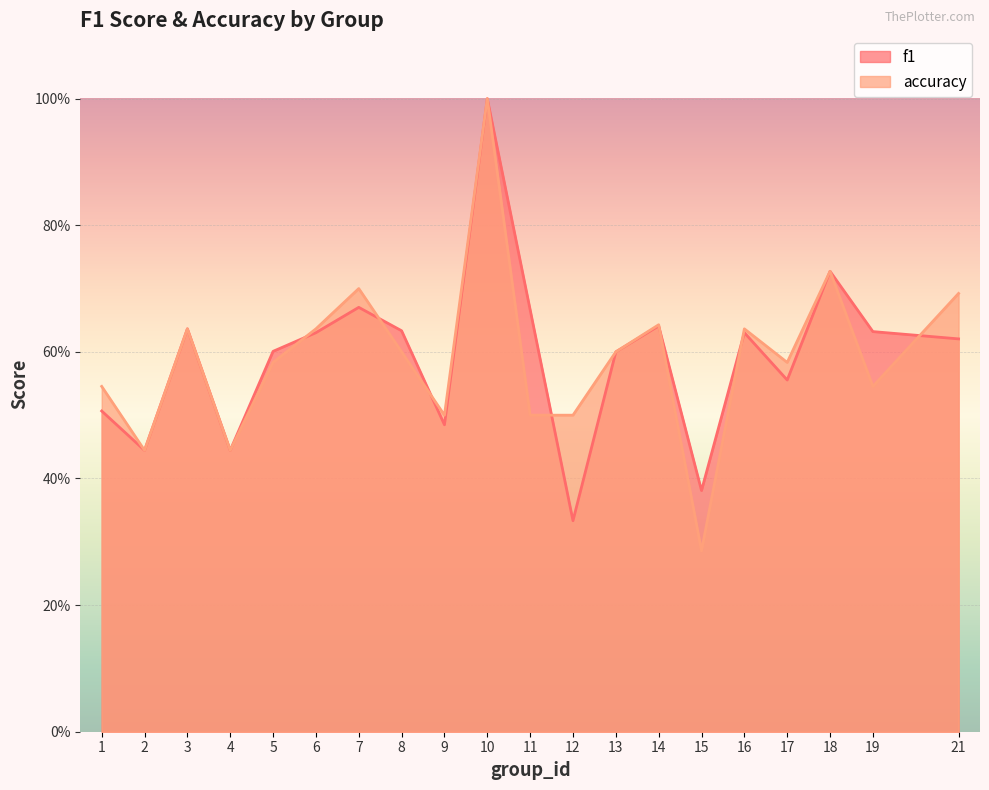

Rank the categories by f1 value from lowest to highest.

12, 15, 2, 4, 9, 1, 17, 13, 5, 21, 6, 16, 19, 8, 3, 14, 11, 7, 18, 10